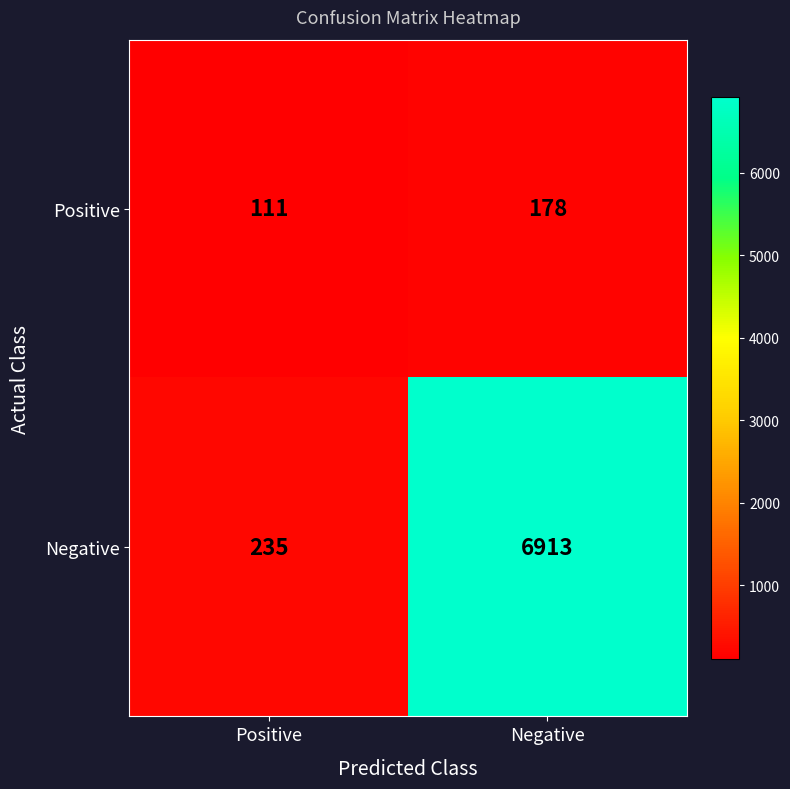

List the series in order of their overall mean, highest first.

Negative, Positive